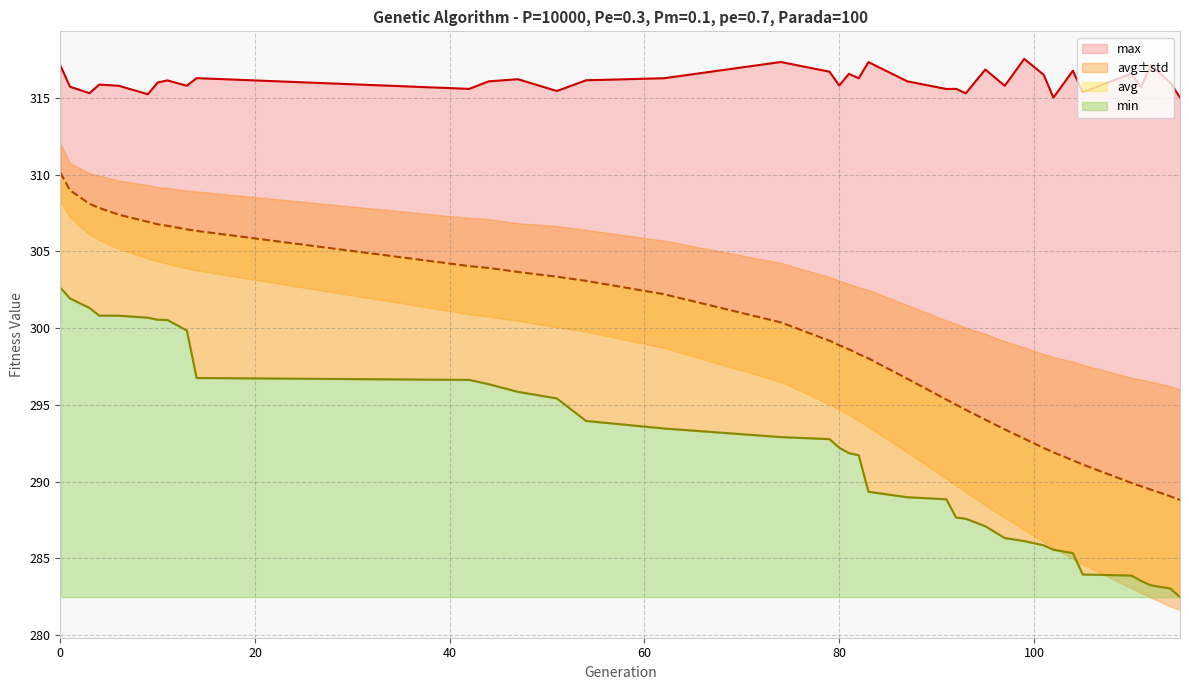

Which series has the largest total across all categories?

max